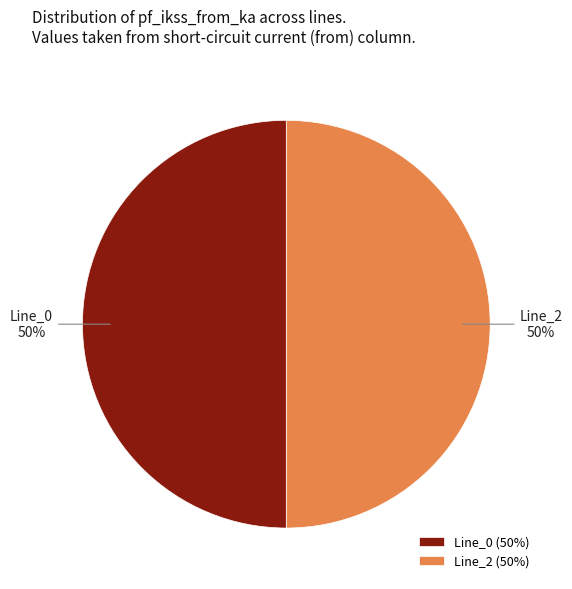

Approximately how many times larger is the value at Line_0 compared to Line_2?

1.0